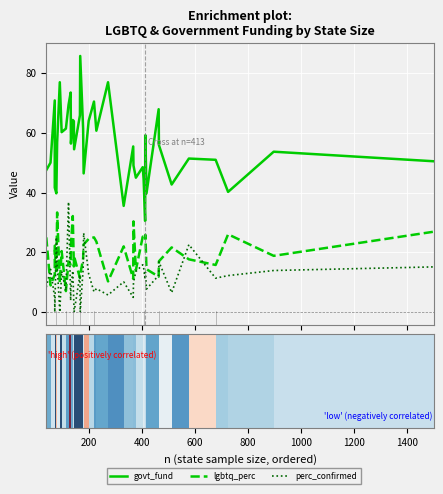

How many series are shown in this chart?

3